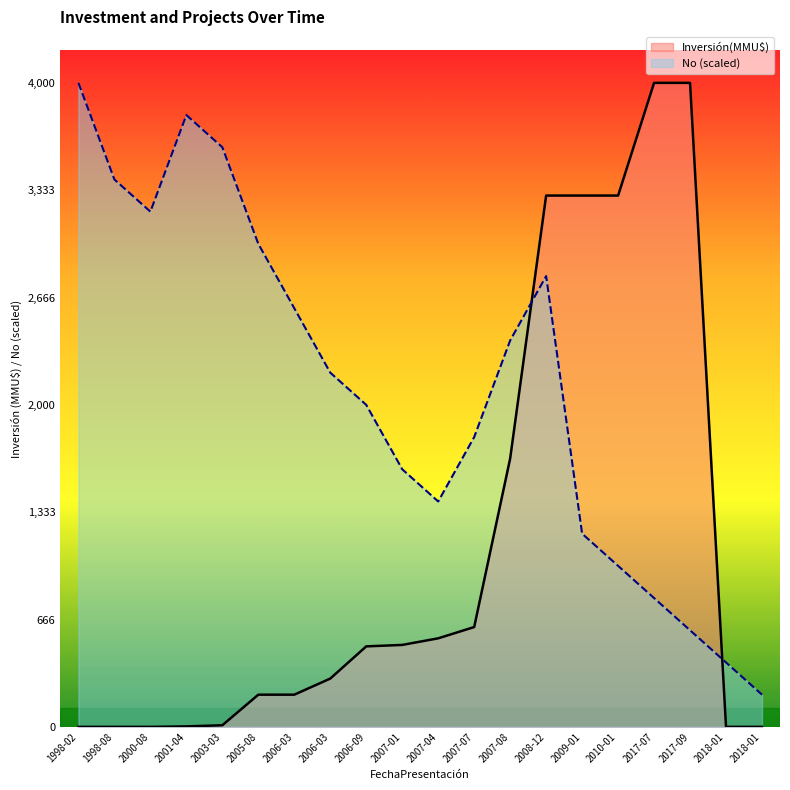

Is it true that Inversión(MMU$) equals 0 at 2000-08?

True